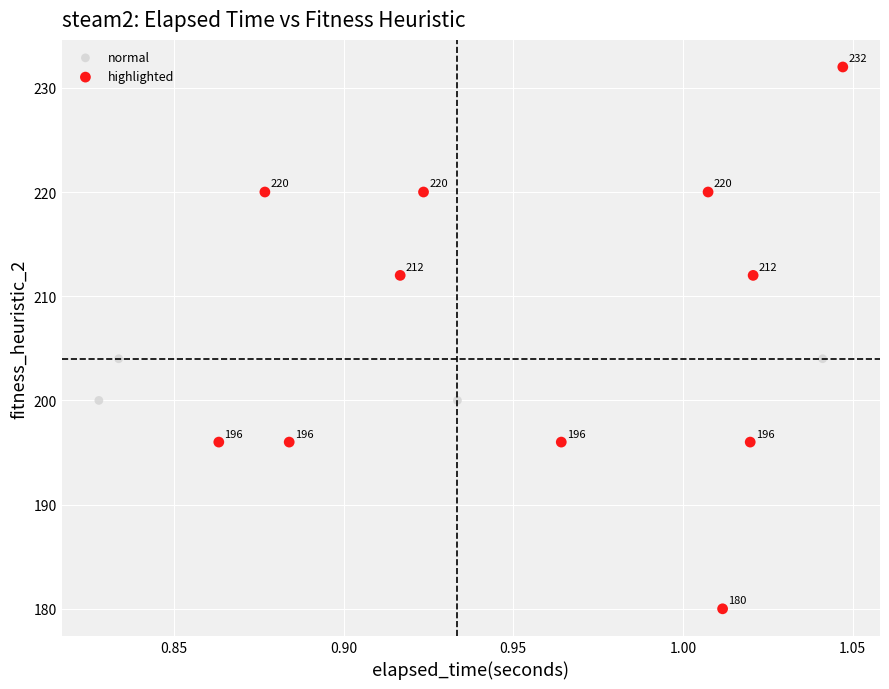

Which series contains the lowest Y value?

highlighted